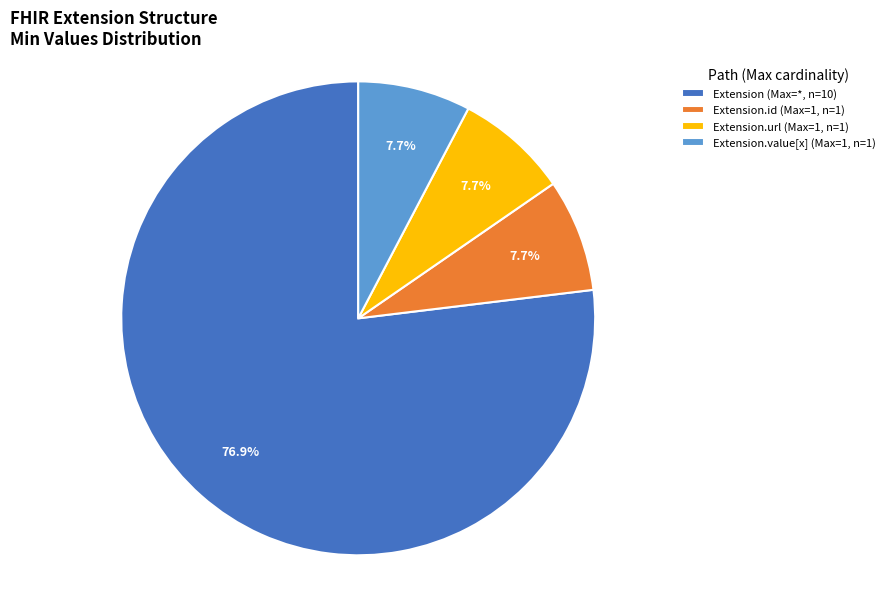

How many slices are in this pie chart?

4